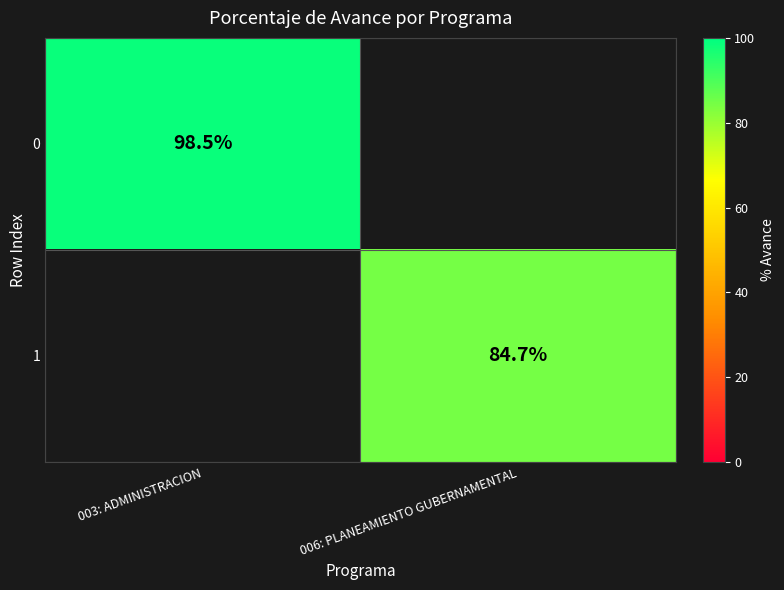

The value of 0 at 003: ADMINISTRACION is 59.3. True or false?

False